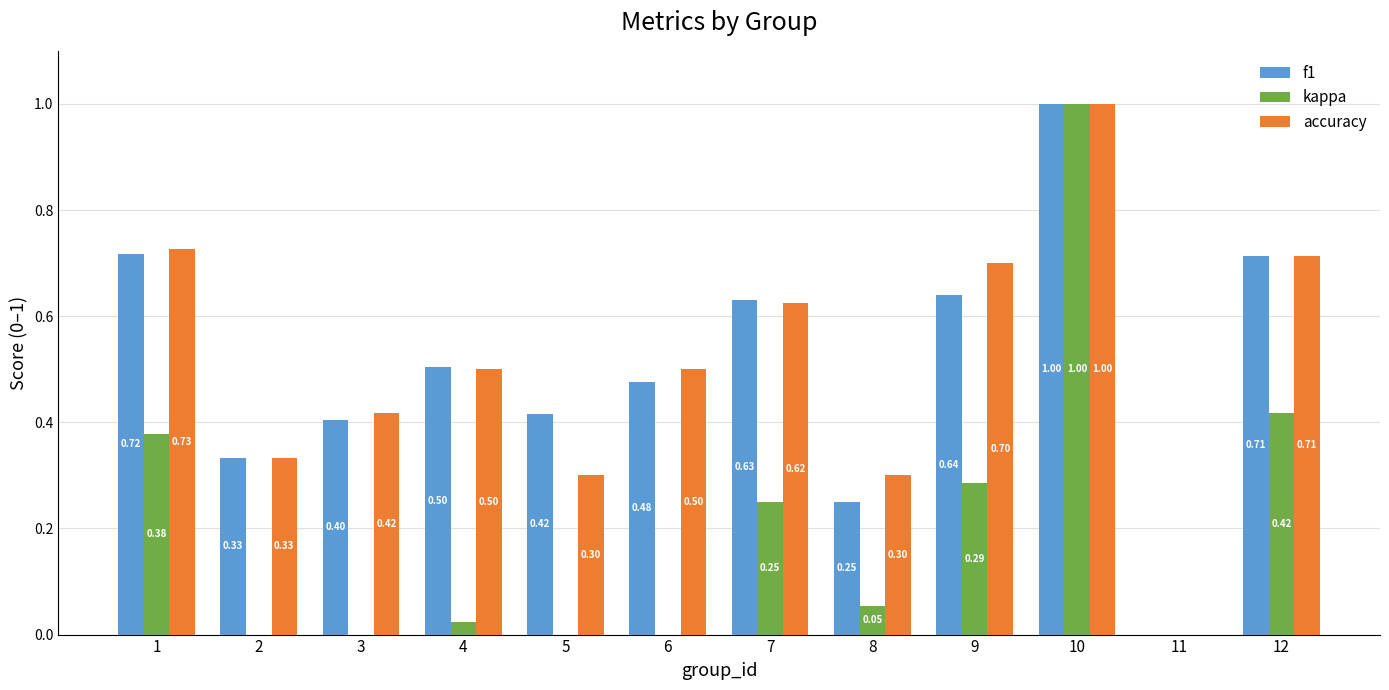

Reading left to right, what are all the values shown in this chart?

f1: 1=0.7	2=0.3	3=0.4	4=0.5	5=0.4	6=0.5	7=0.6	8=0.3	9=0.6	10=1.0	11=0.0	12=0.7
kappa: 1=0.4	2=-0.5	3=-0.2	4=0.0	5=-0.2	6=0.0	7=0.2	8=0.1	9=0.3	10=1.0	11=0.0	12=0.4
accuracy: 1=0.7	2=0.3	3=0.4	4=0.5	5=0.3	6=0.5	7=0.6	8=0.3	9=0.7	10=1.0	11=0.0	12=0.7